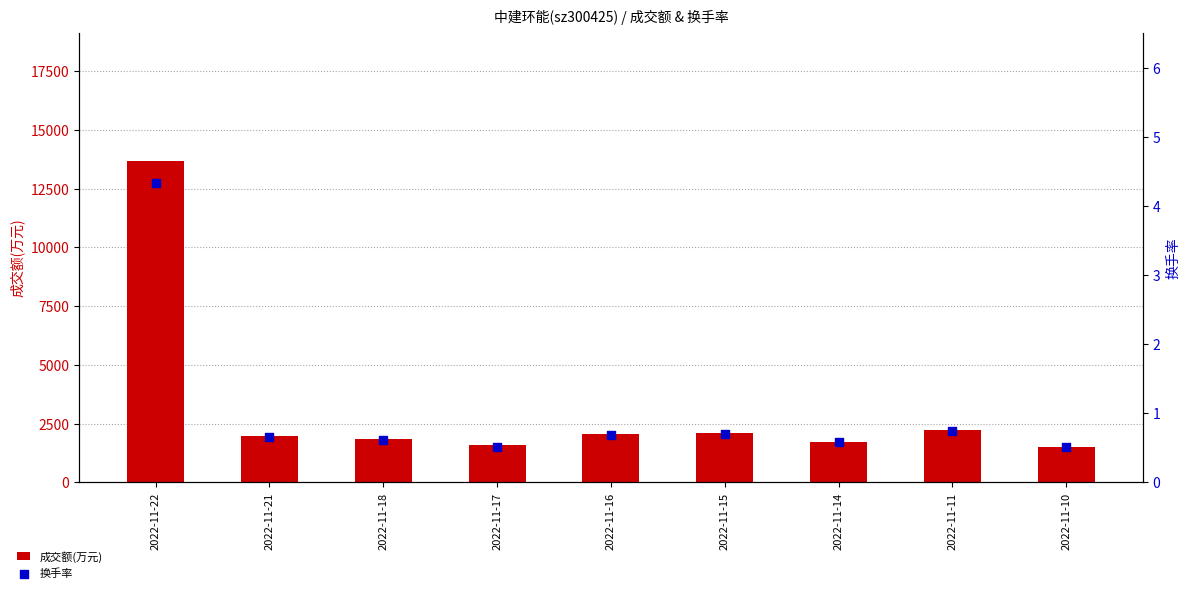

Is the value of 换手率 at 2022-11-10 greater than the value of 成交额(万元) at 2022-11-22?

No